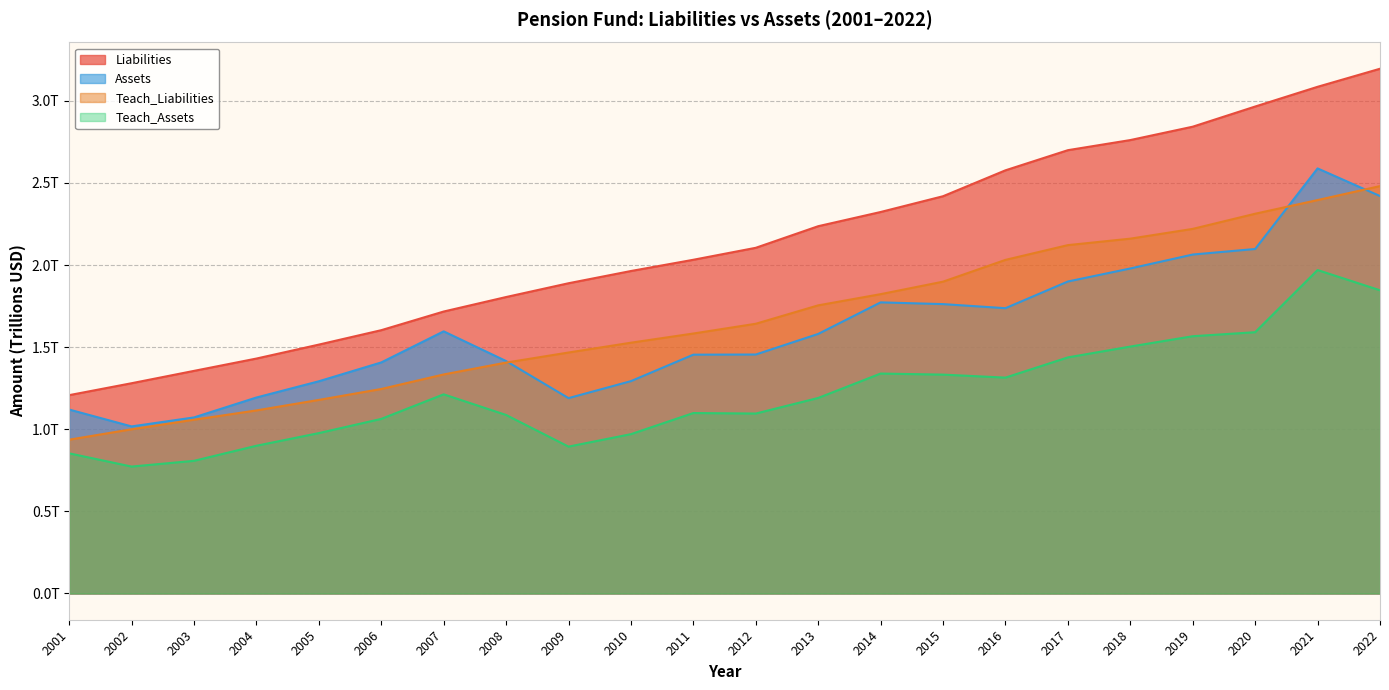

At which label is Teach_Liabilities closest to 1?

2002